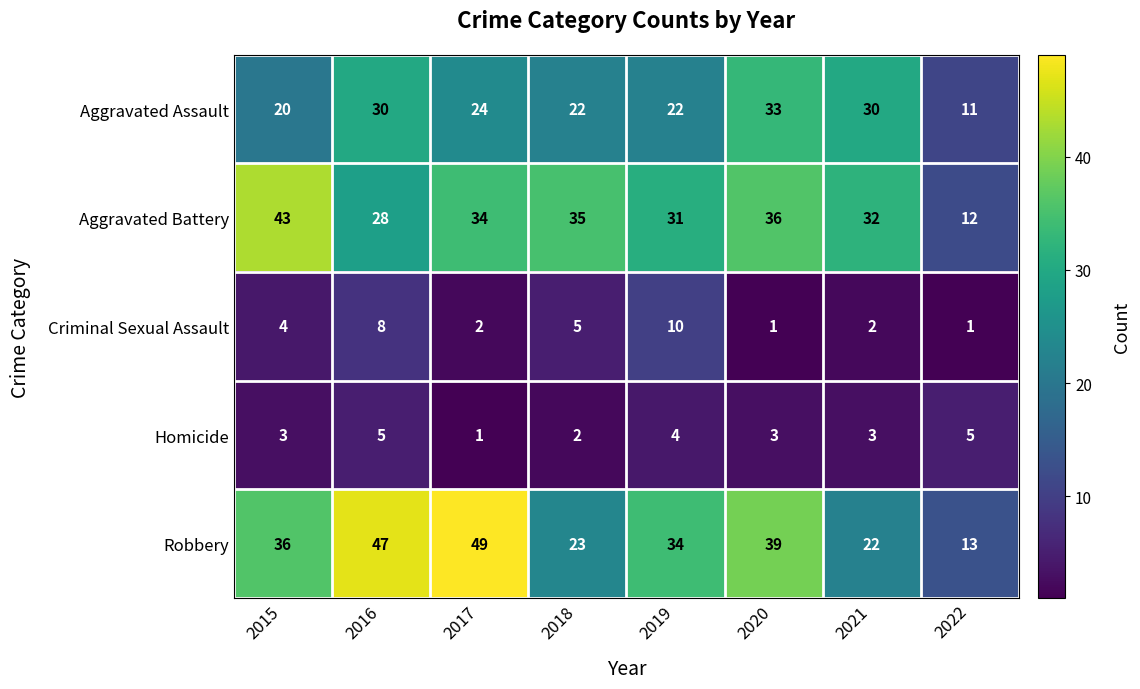

What is the total value across all series at 2016?

118